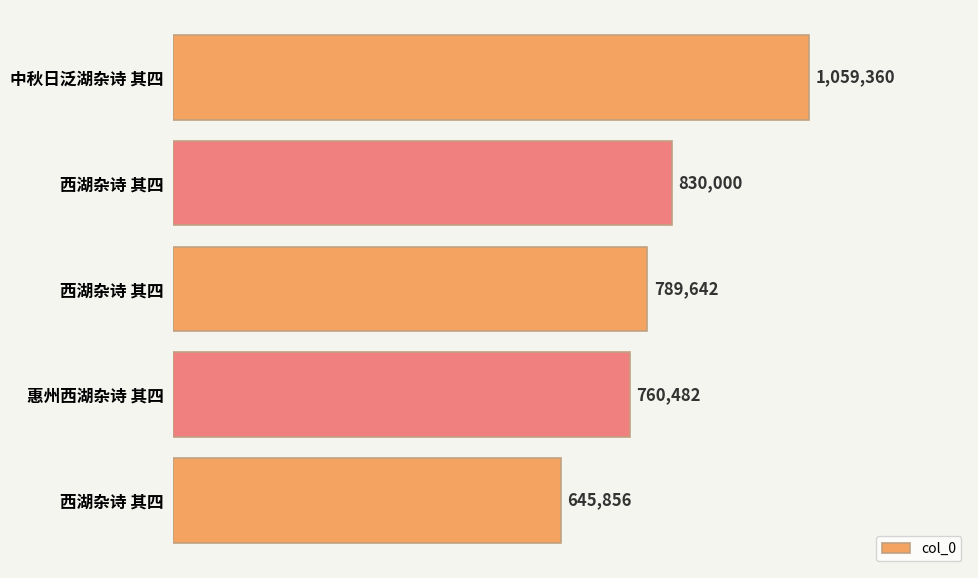

Are the bars horizontal?

Yes